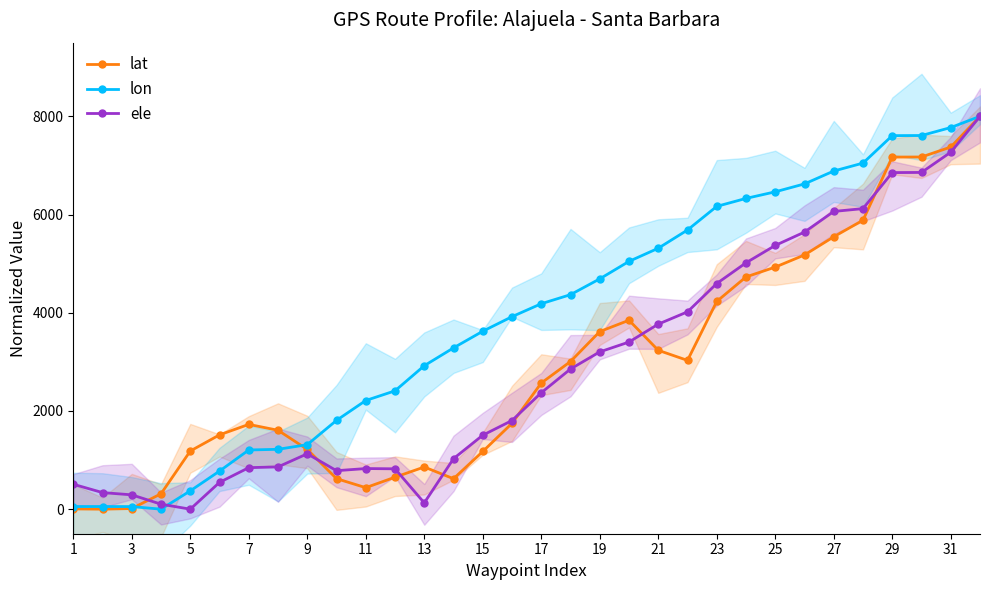

Reading left to right, transcribe all the data shown in this chart.

lat: 5.7	0.0	12.8	313.2	1183.9	1513.3	1726.3	1606.7	1216.9	621.5	438.0	651.0	858.8	620.0	1174.8	1748.4	2568.7	3007.0	3616.7	3847.3	3235.2	3029.9	4230.5	4729.4	4929.7	5176.9	5547.3	5884.8	7170.1	7171.8	7374.4	8000.0
lon: 53.5	53.8	52.6	0.0	372.9	775.4	1205.3	1219.0	1313.8	1808.1	2212.7	2409.8	2921.3	3284.5	3623.2	3920.1	4183.7	4368.3	4690.2	5046.1	5313.7	5685.3	6166.2	6328.3	6462.8	6623.9	6886.1	7047.6	7606.8	7609.2	7771.5	8000.0
ele: 507.4	337.4	291.8	101.5	0.0	545.9	845.4	860.9	1127.9	783.6	827.2	821.8	128.1	1028.7	1506.4	1805.4	2370.5	2854.4	3203.1	3403.3	3768.4	4018.6	4595.3	5016.9	5371.0	5642.9	6063.3	6120.4	6854.2	6857.3	7269.4	8000.0